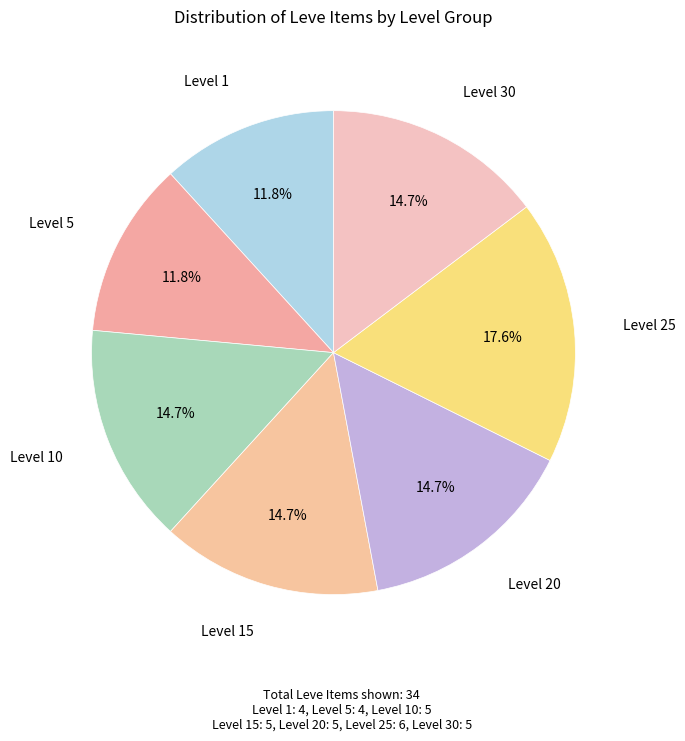

To the nearest percent, what is the average slice percentage?

14%